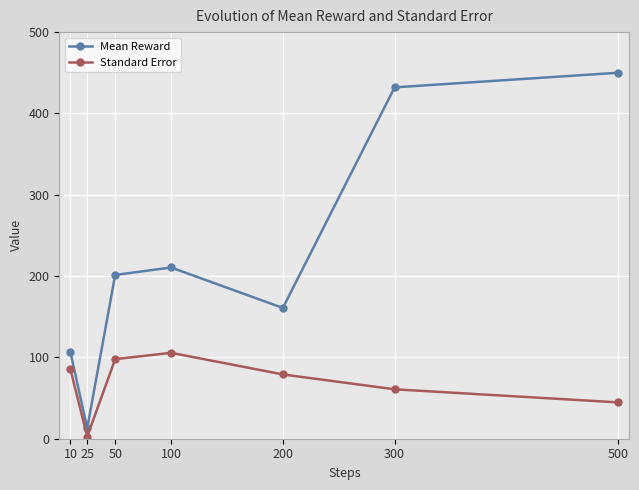

At which label is Mean Reward closest to 231?

100